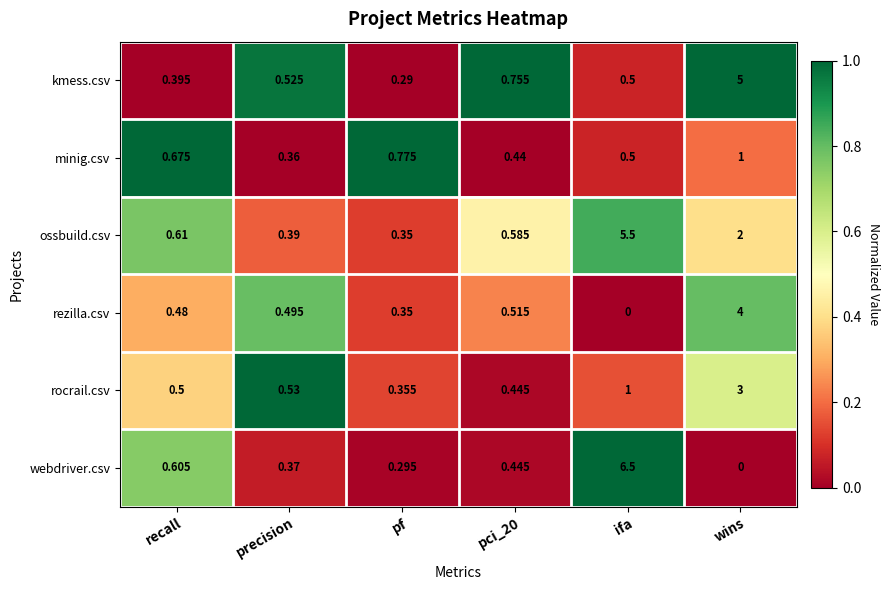

Which series changed the most between precision and ifa?

webdriver.csv